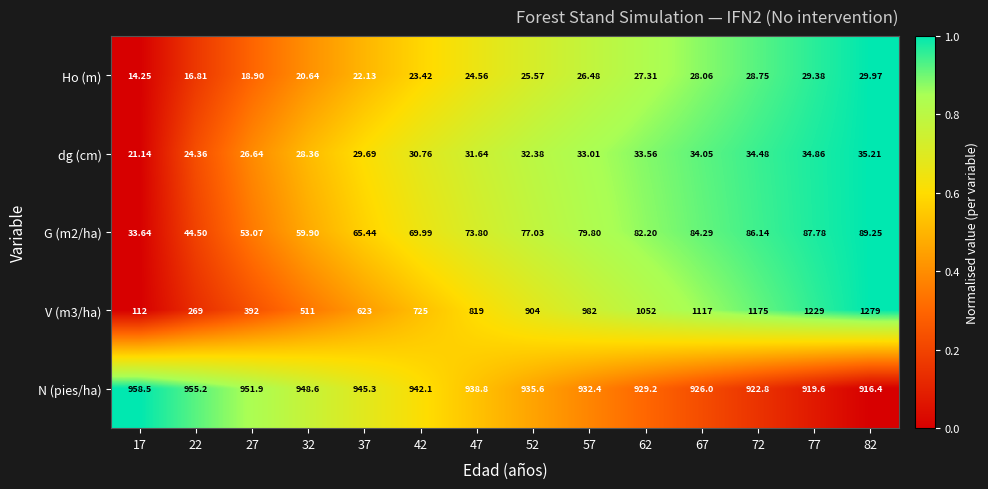

Count the number of data series in this chart.

5